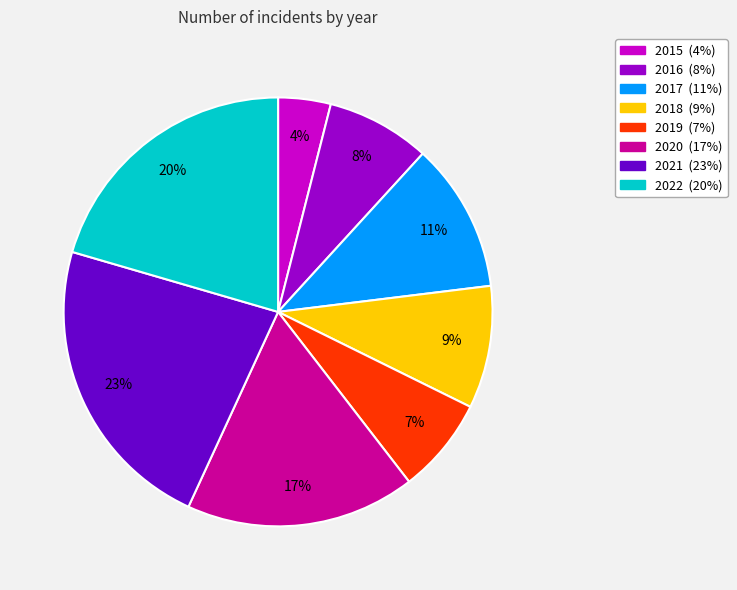

To the nearest percent, what percentage of the pie is 2016?

8%